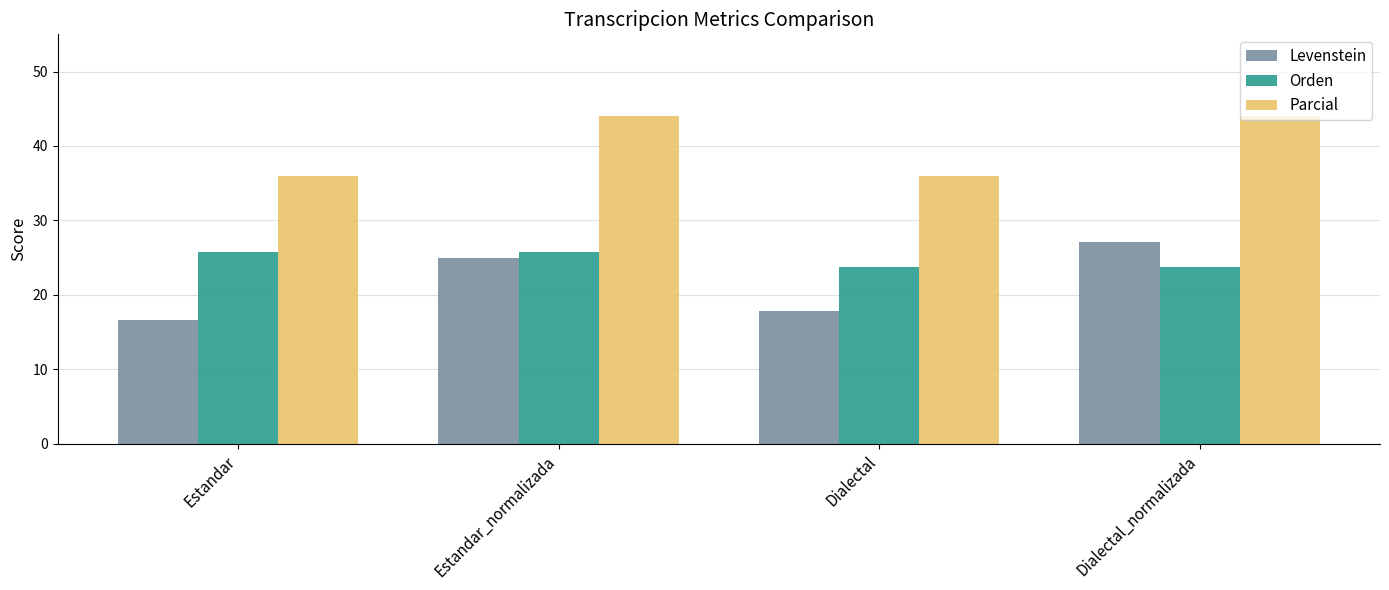

Does the chart contain any negative values?

No